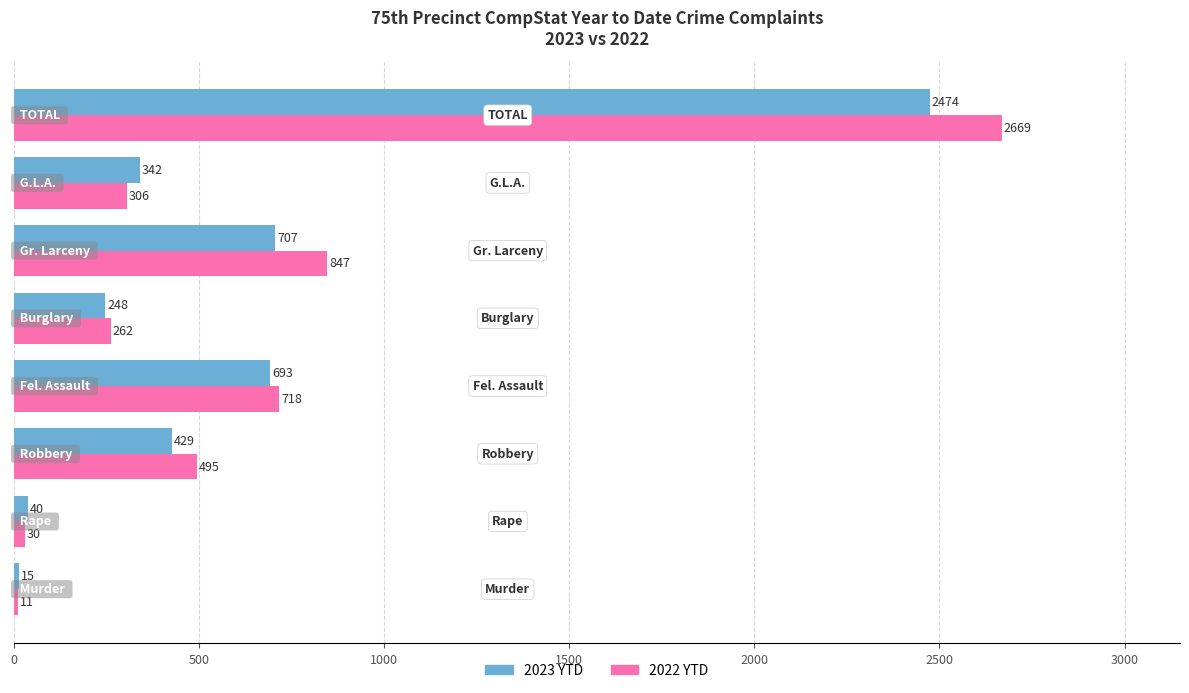

Rank the series by their average value, from lowest to highest.

2023 YTD, 2022 YTD